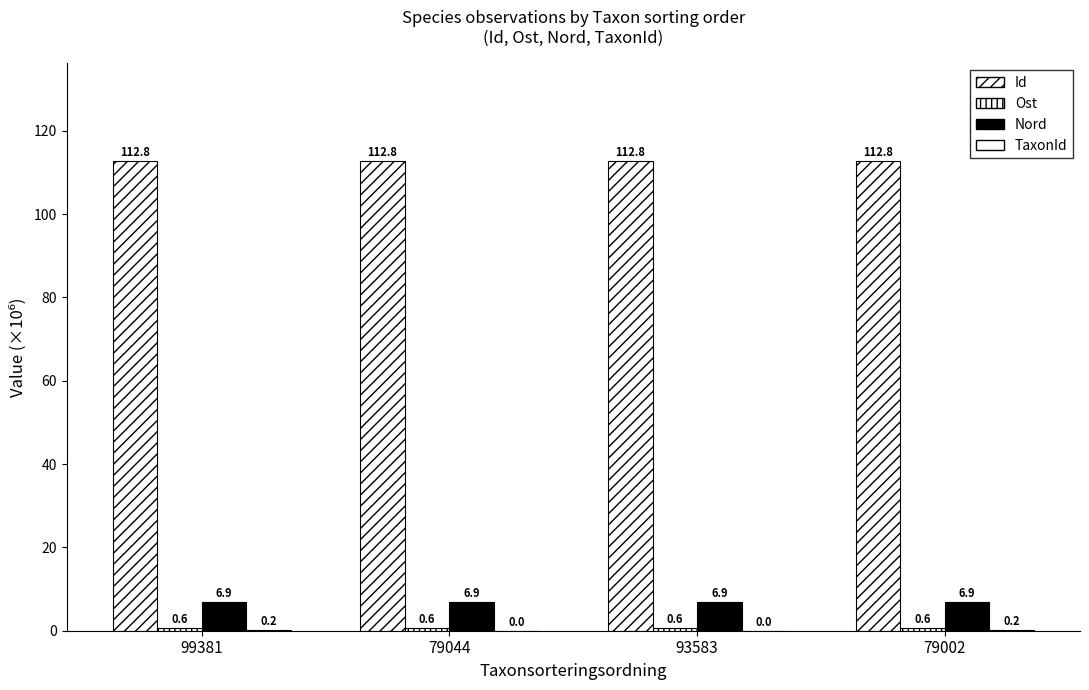

Count the number of categories in the chart.

4